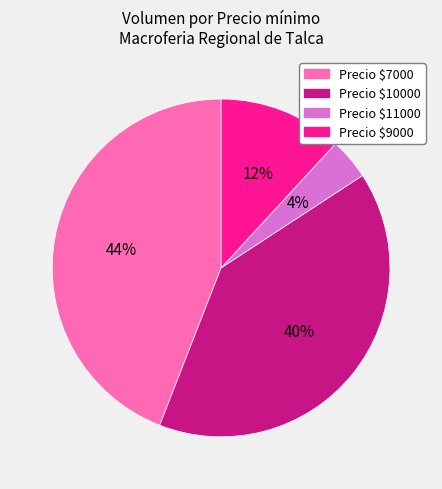

Does any single category account for the majority?

No